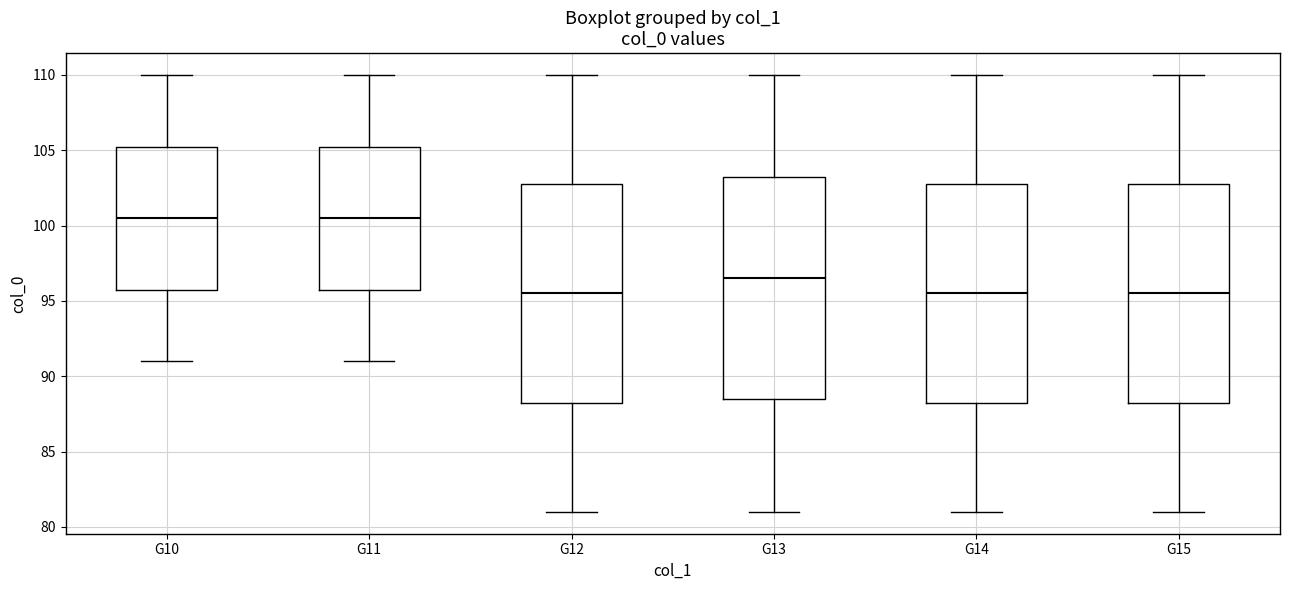

Where does the upper whisker of the box for G14 end on the y-axis? The values are not printed on the chart, so give them approximately, as read against the axis.

110.0